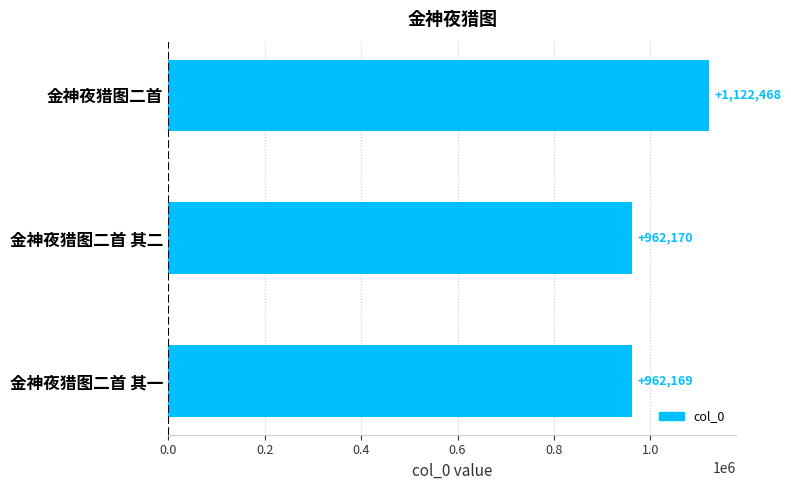

What is the value of the 1st bar from the top?

1122468